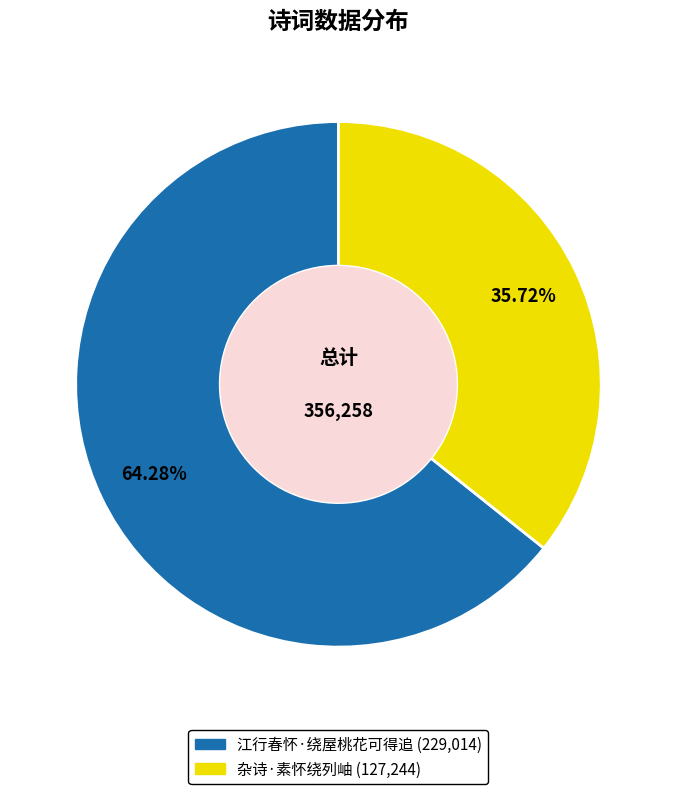

Which category has the biggest portion of the pie?

江行春怀·绕屋桃花可得追